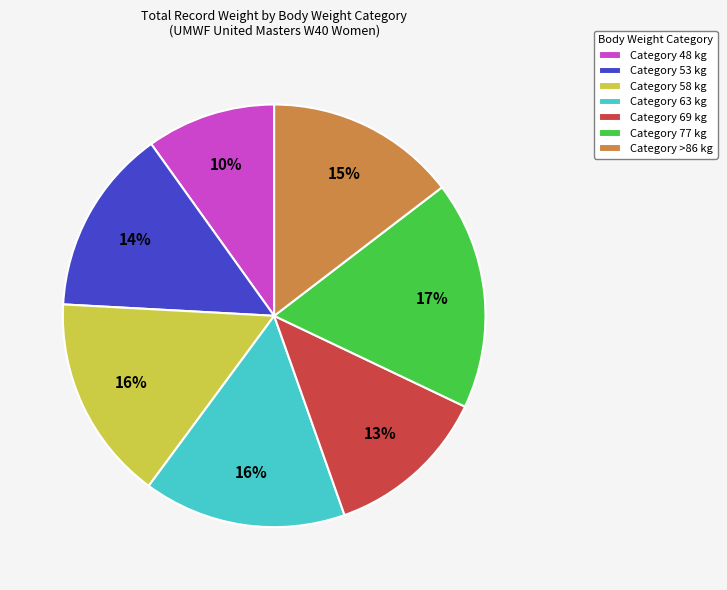

Do Category 63 kg and Category 69 kg together represent more than half of the pie?

No